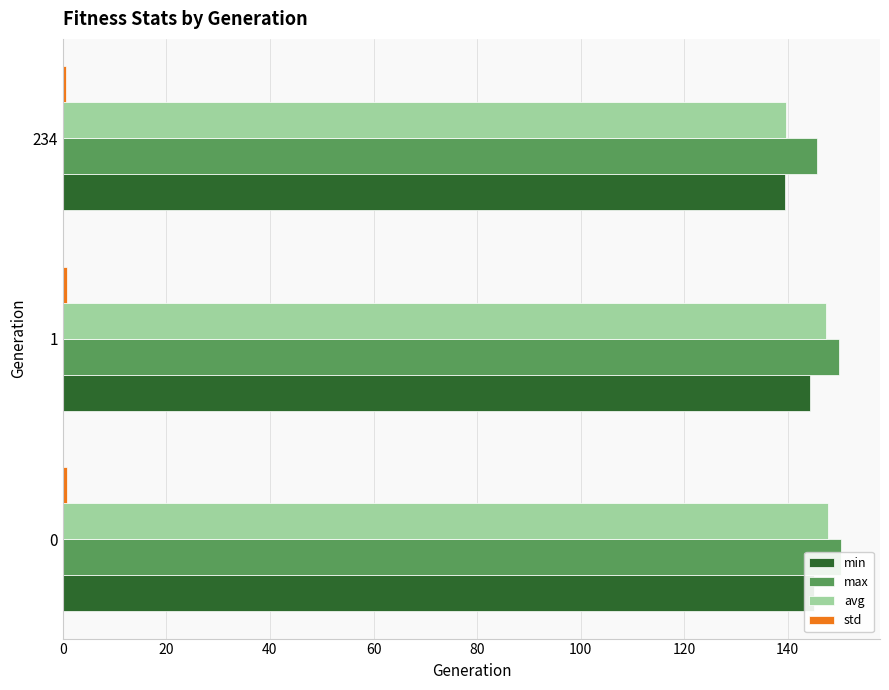

Rank the series by their maximum value, from highest to lowest.

max, avg, min, std